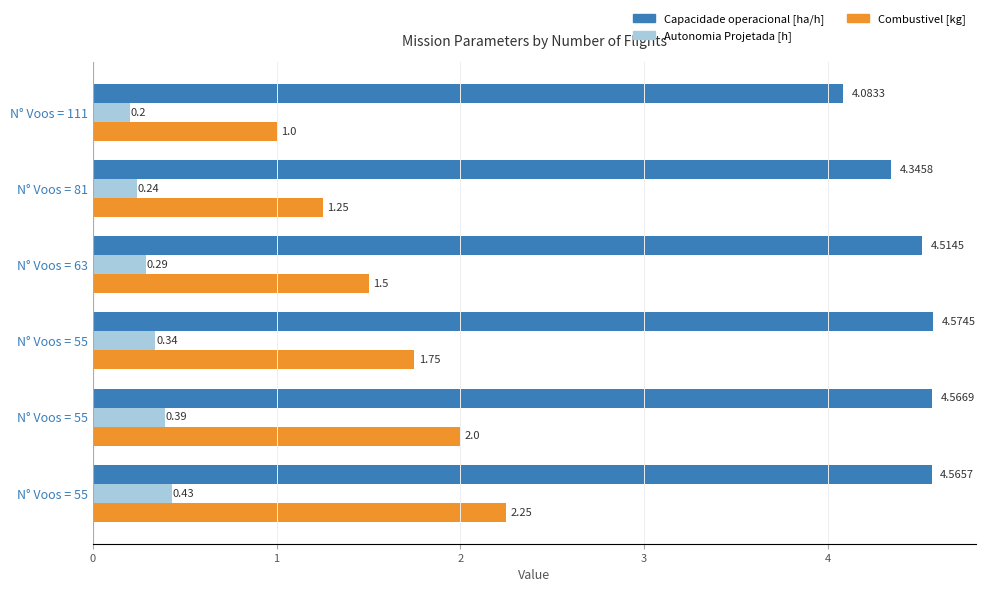

How many categories are shown in the chart?

6